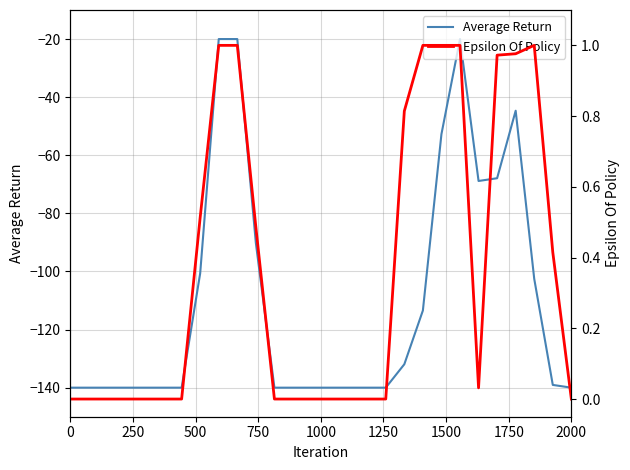

What are all the series names shown in the legend?

Average Return, Epsilon Of Policy